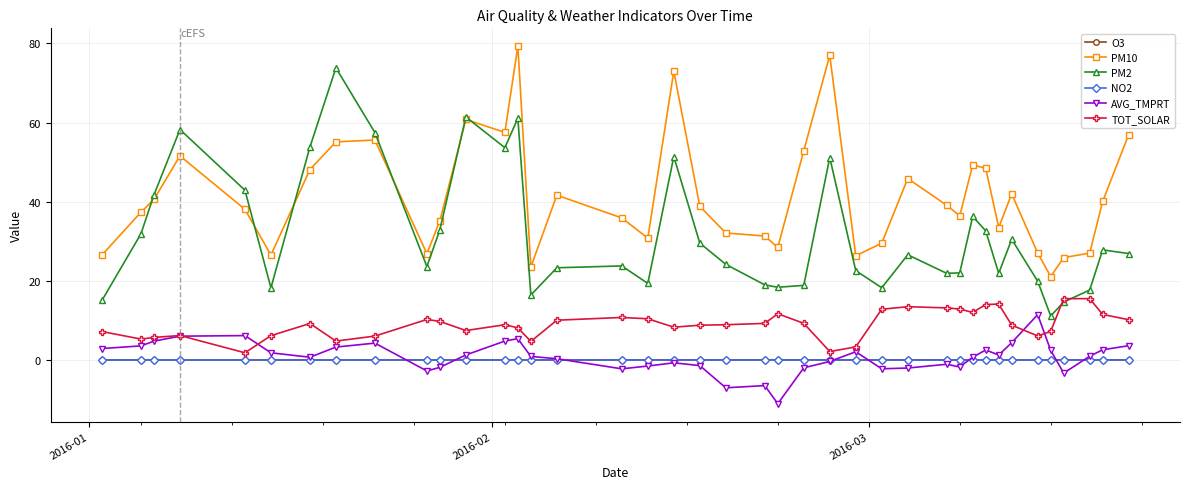

True or false: NO2 has more than 1 interior local peaks.

True